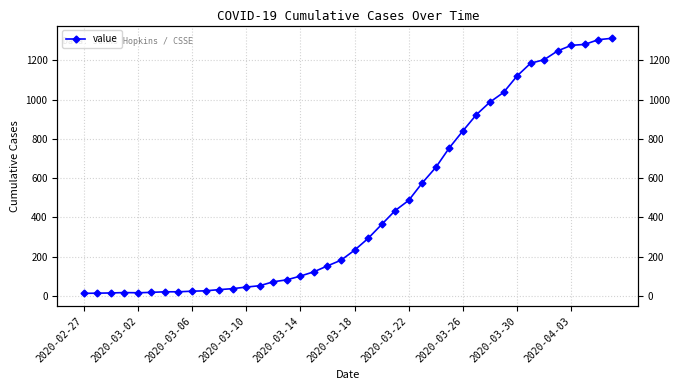

What is the change in value from 2020-02-27 to 2020-03-30?

+1108